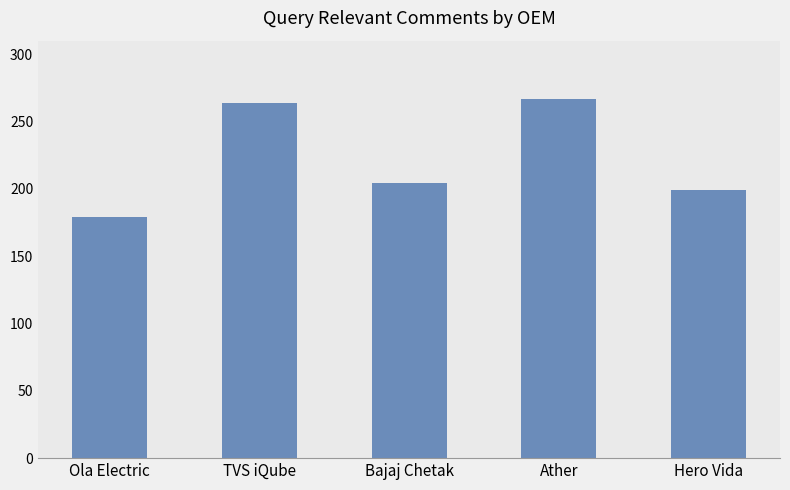

The chart shows a value of 204 at Bajaj Chetak. True or false?

True